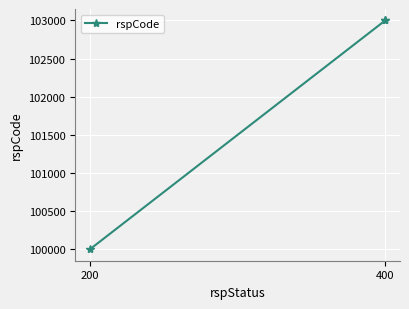

Where is the data nearest to the value 101500?

200